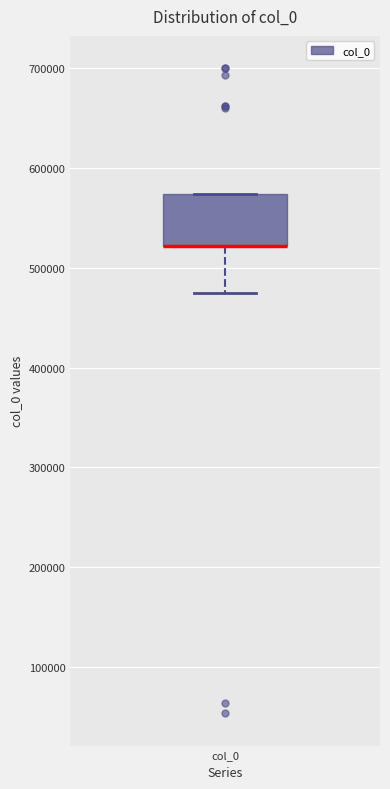

Transcribe this box plot: give where the median line is, the range the box spans, and where the two whiskers end, as read against the y-axis. The values are not printed on the chart, so give them approximately, as read against the axis.

median 520000 (drawn on the box's lower edge), box 520000 to 570000, whiskers 480000 to 570000